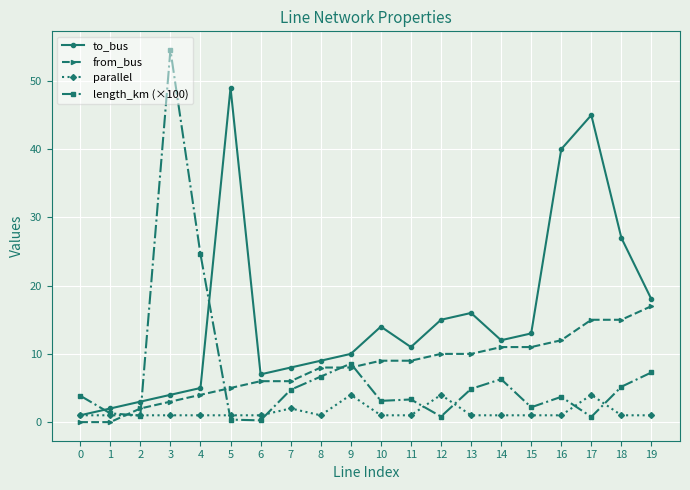

Where is the first local maximum for to_bus?

5